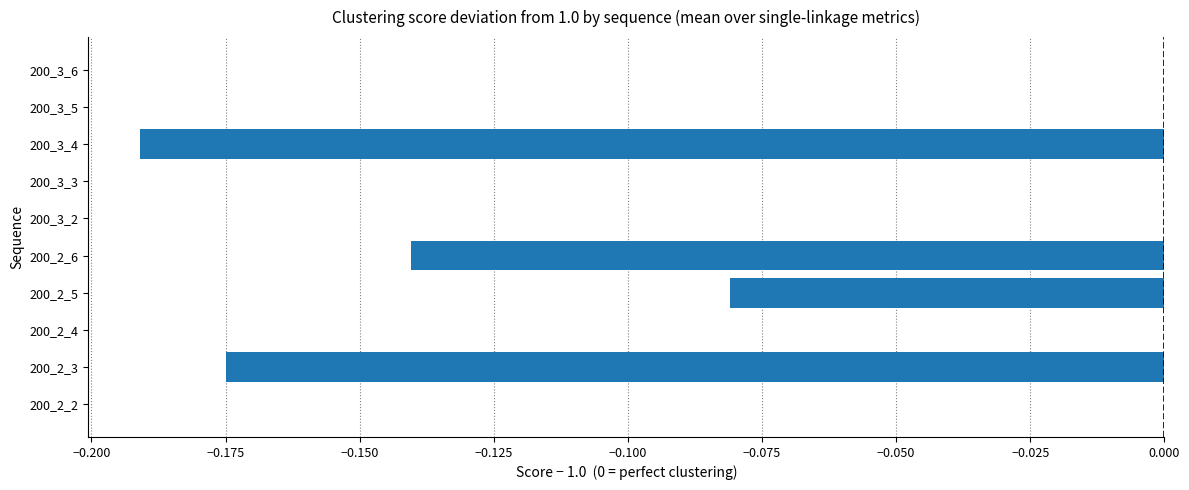

What is the sum of all values?

-0.6